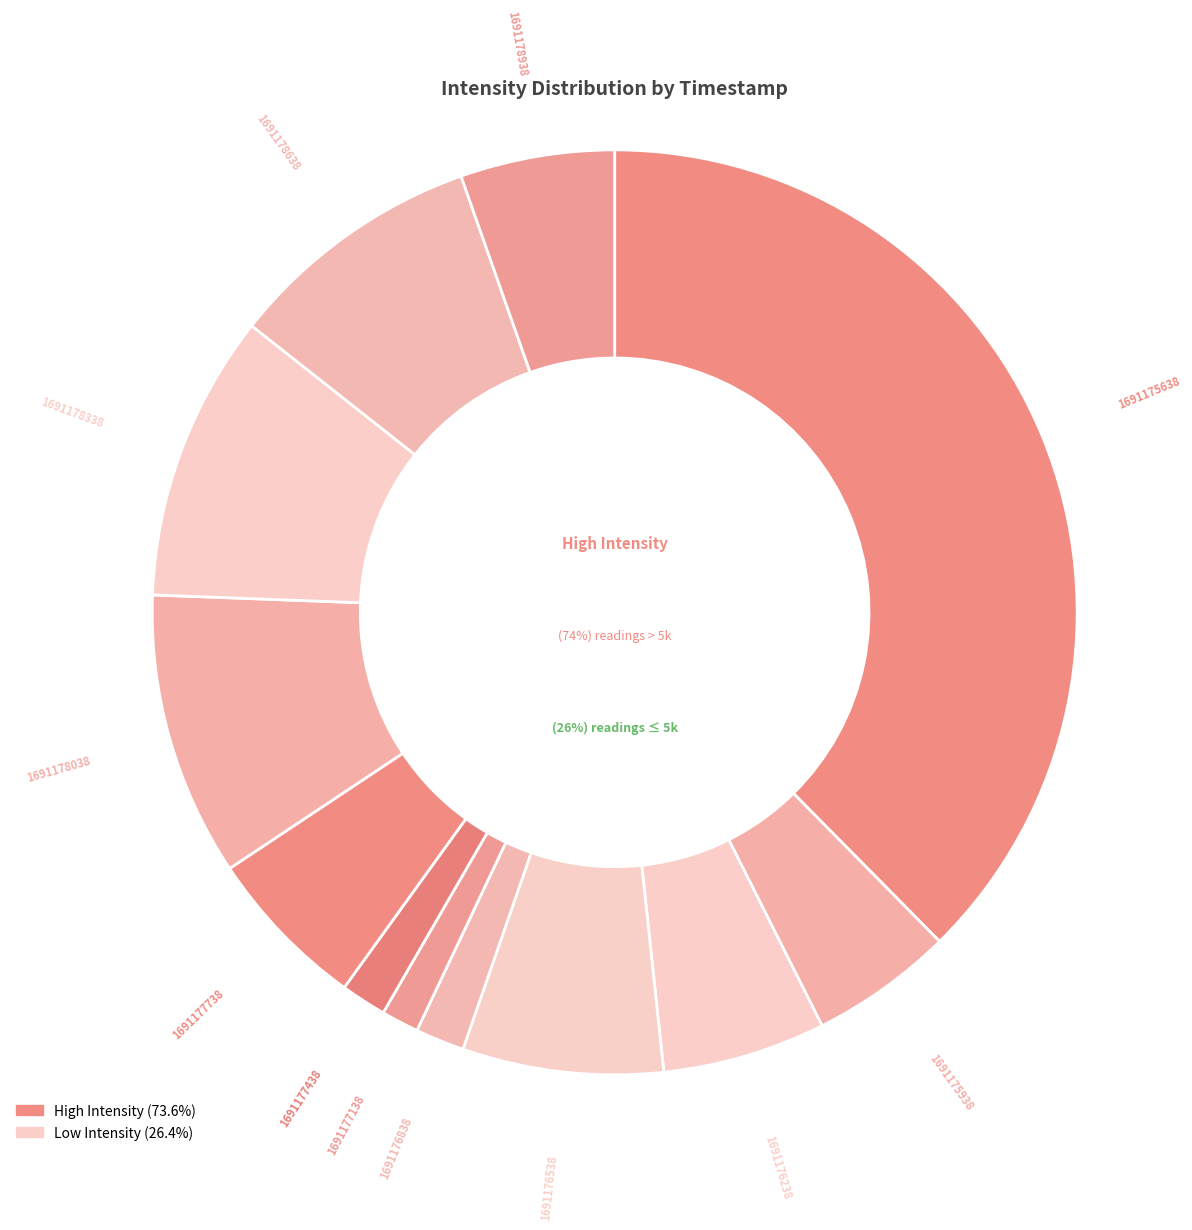

True or false: 1691178038 accounts for 10% of the total.

True